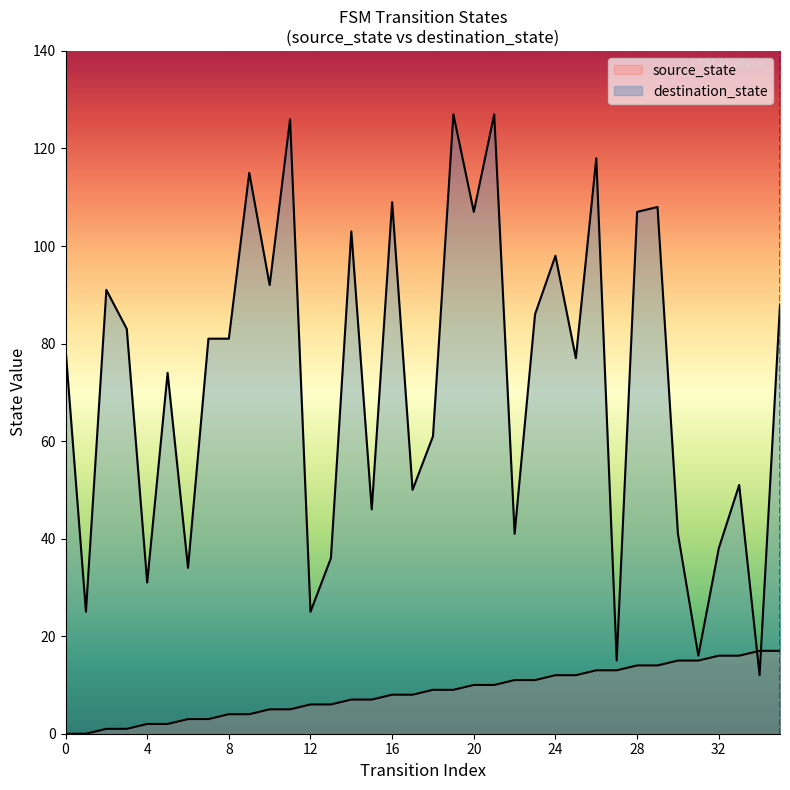

What is the maximum value shown in the chart?

127